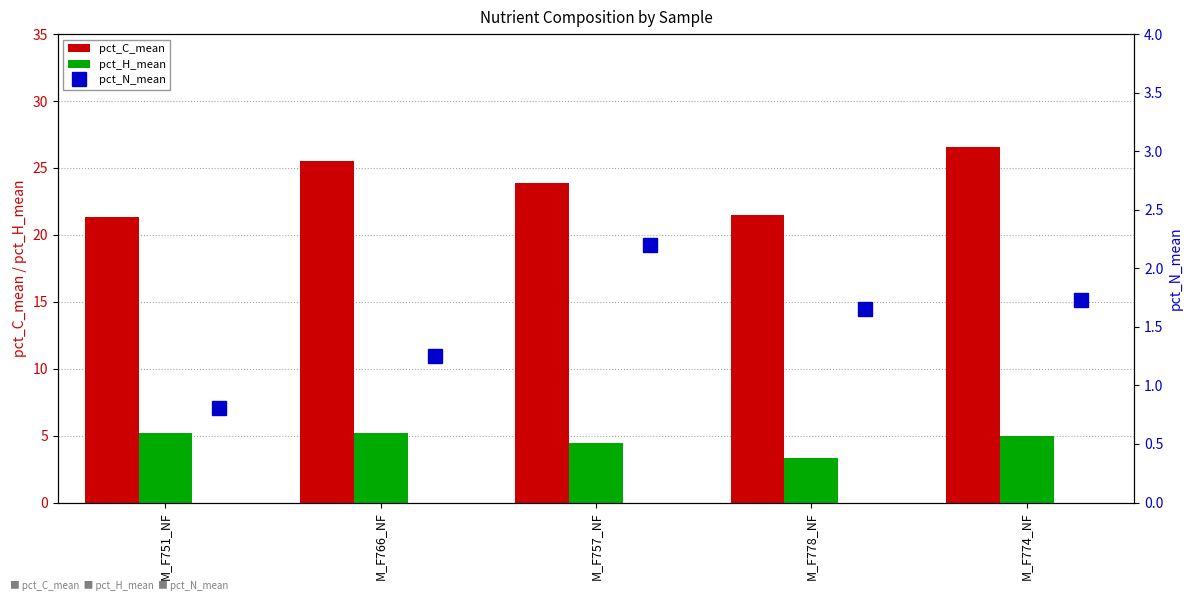

Which series has the largest total across all categories?

pct_C_mean